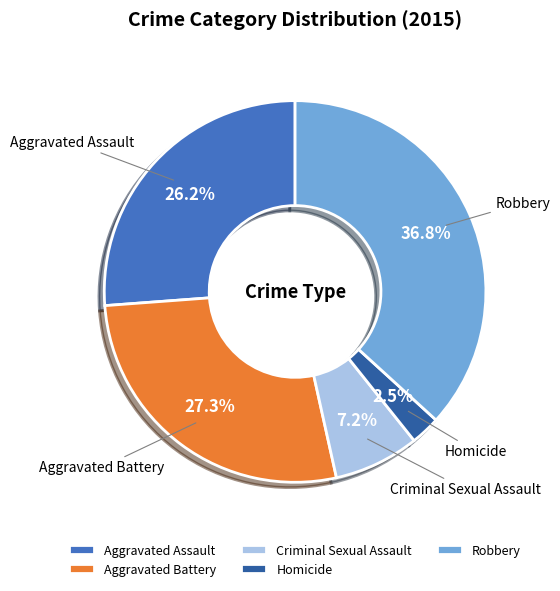

How many slices are in this pie chart?

5